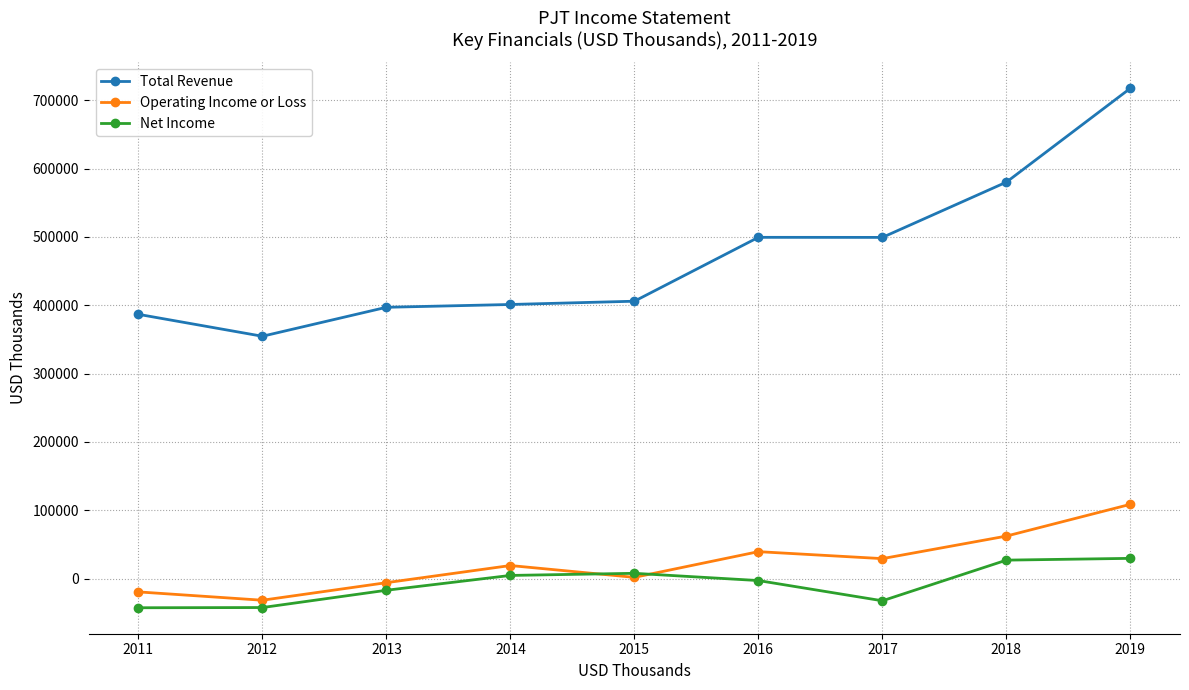

True or false: Operating Income or Loss has more than 2 interior local peaks.

False